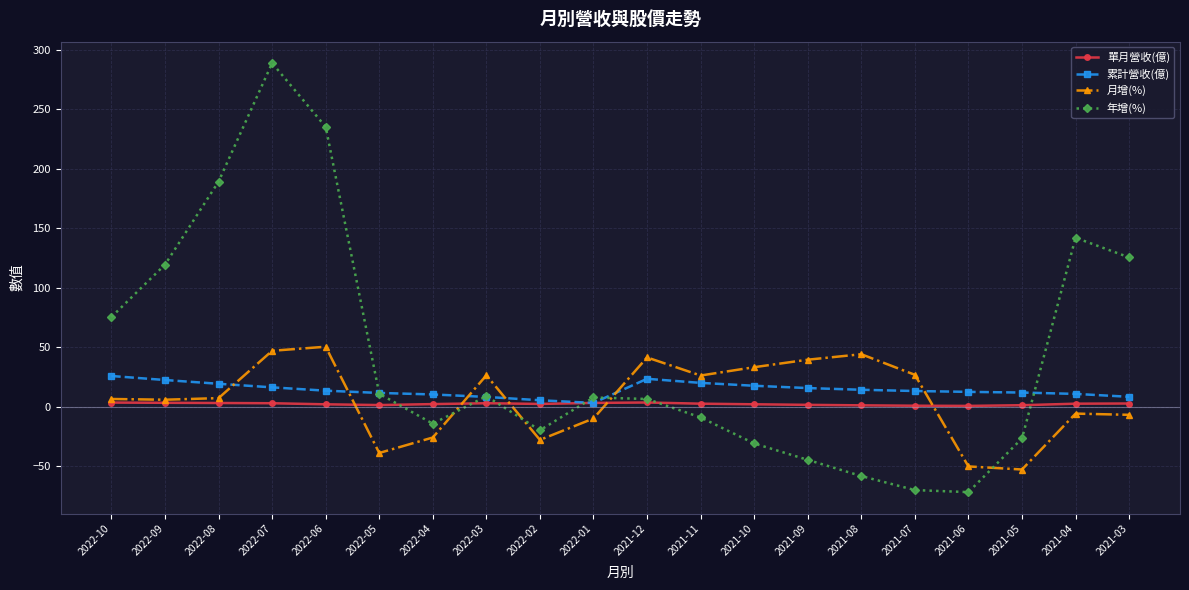

In 年增(%), how many points are higher than both neighbors (excluding endpoints)?

4